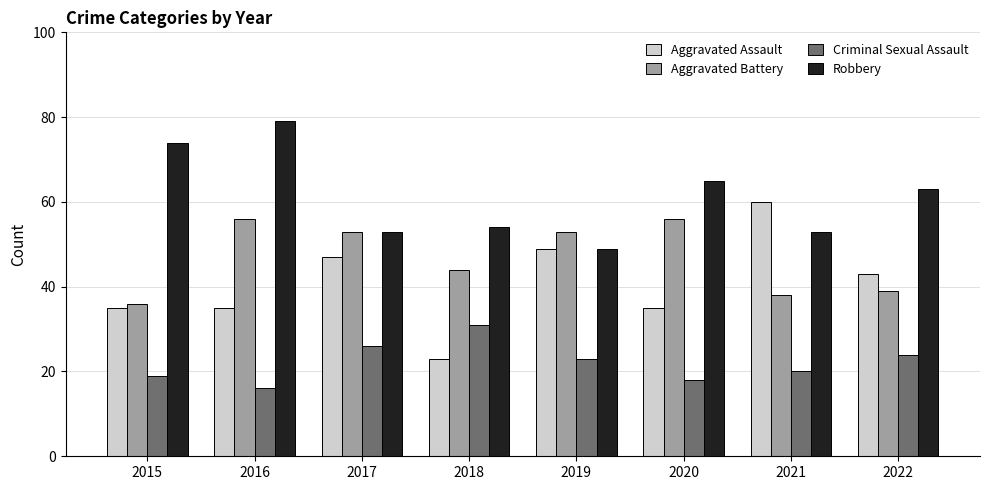

What are all the series names shown in the legend?

Aggravated Assault, Aggravated Battery, Criminal Sexual Assault, Robbery